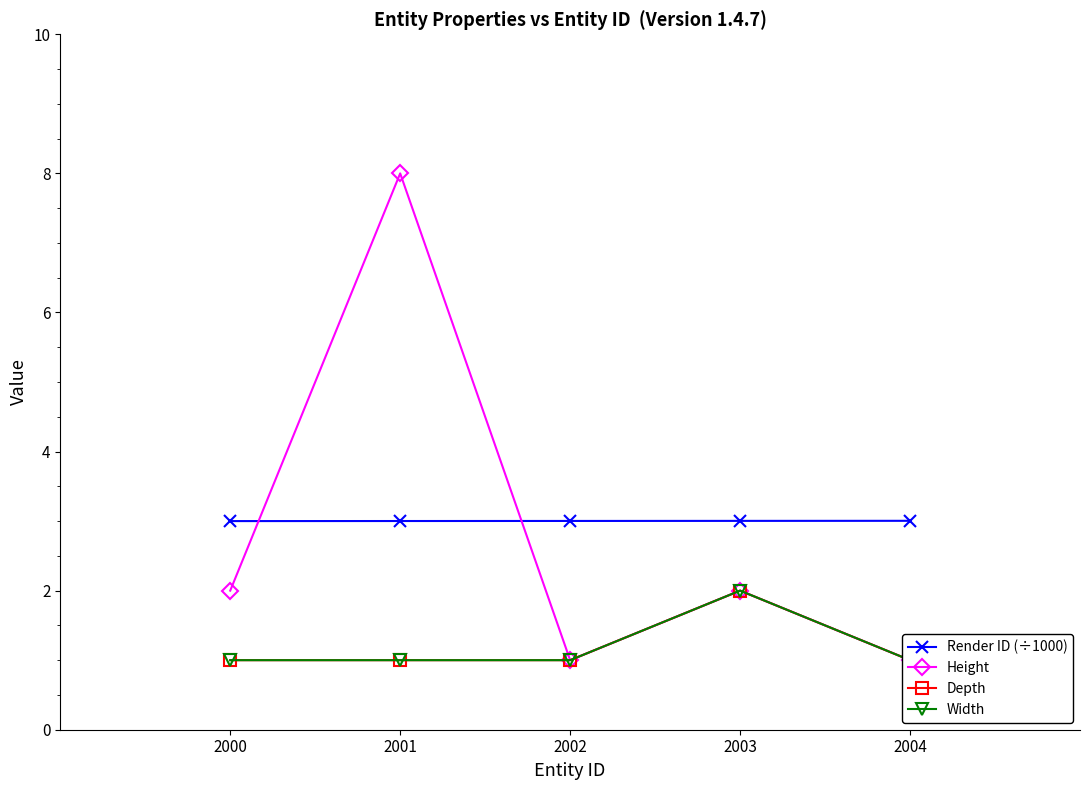

Which series changed the most between 2001 and 2002?

Height